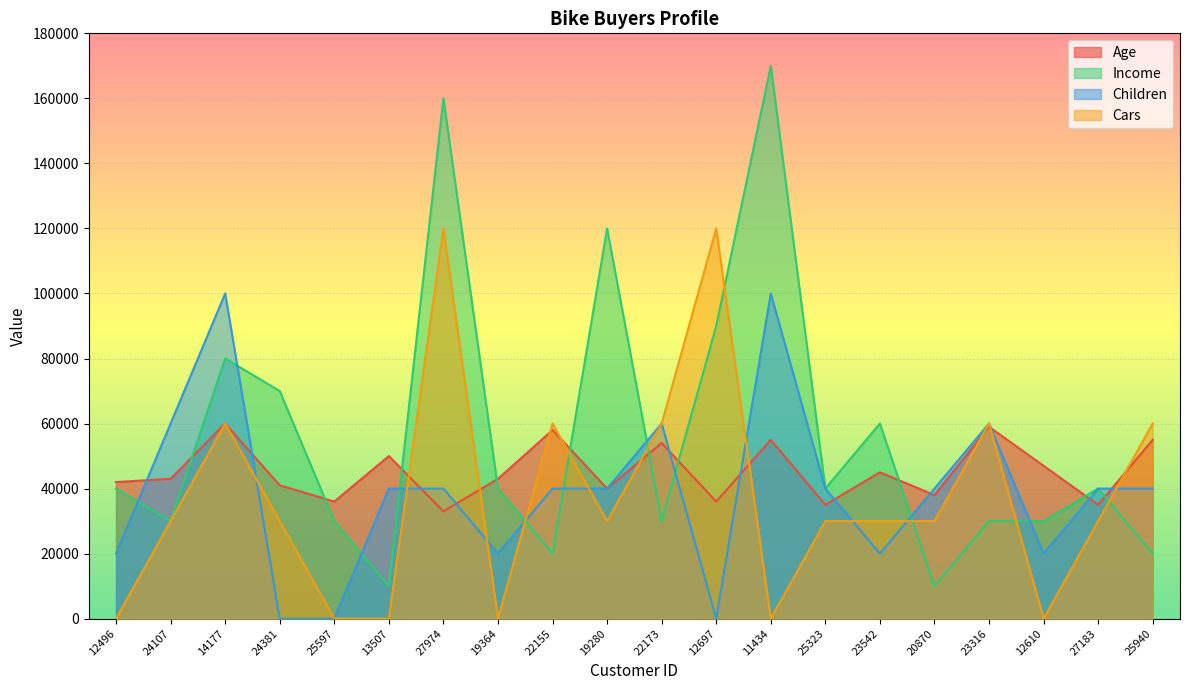

What is the approximate value of Income at 20870, to the nearest 100?

10000